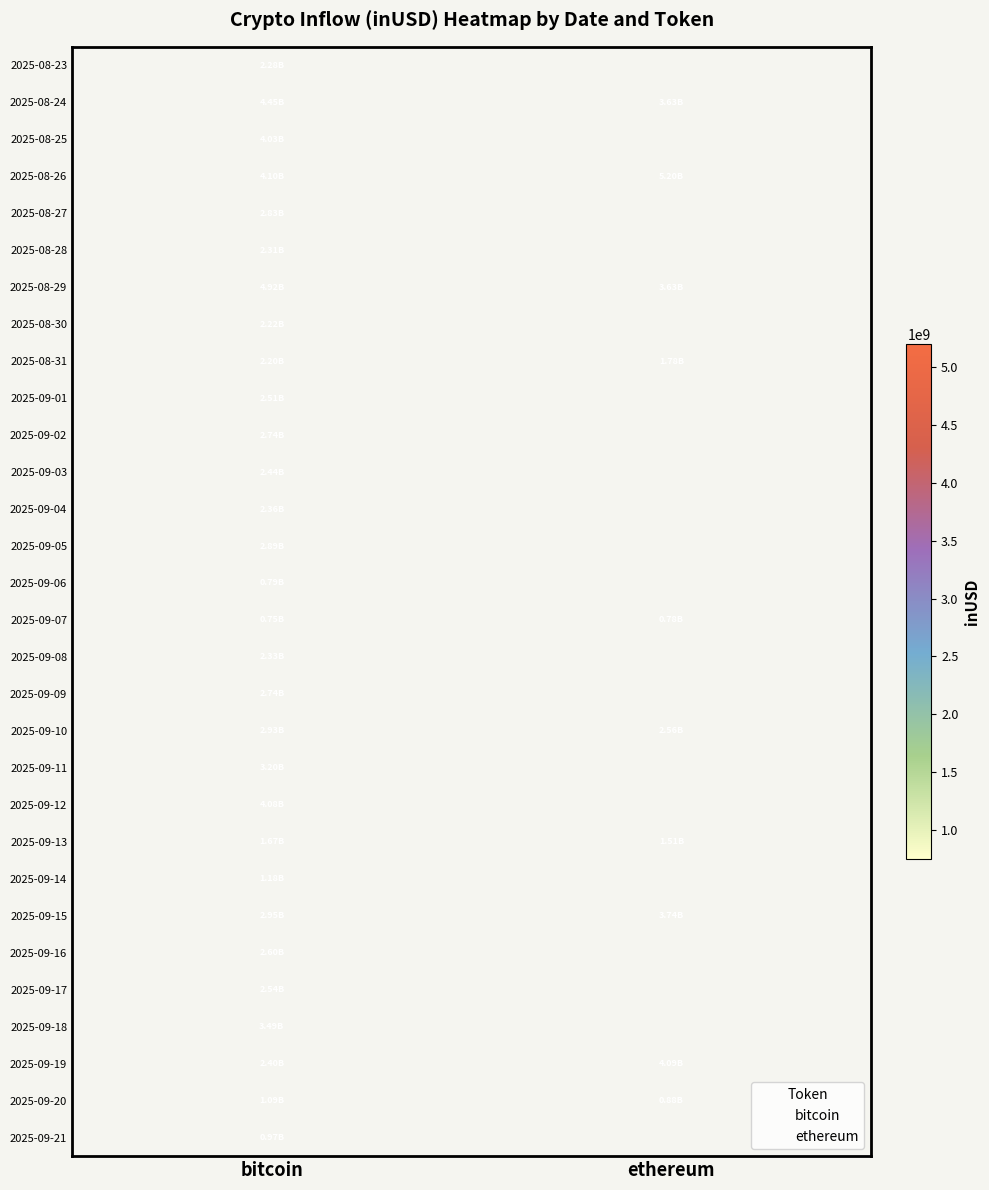

The value of 2025-09-01 at bitcoin is 2511553481.4. True or false?

True